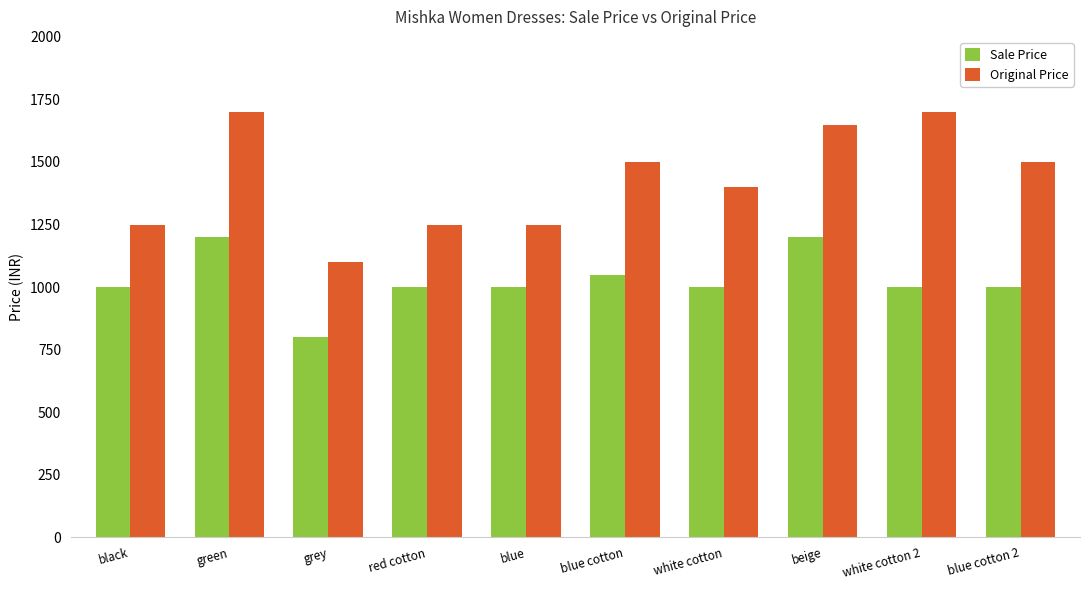

True or false: Original Price has a value of 1699 at white cotton 2.

True